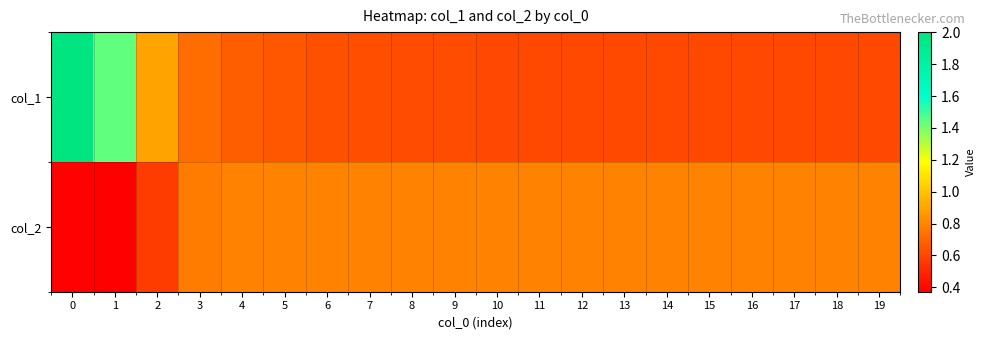

At which category does the chart reach its minimum across all series?

1